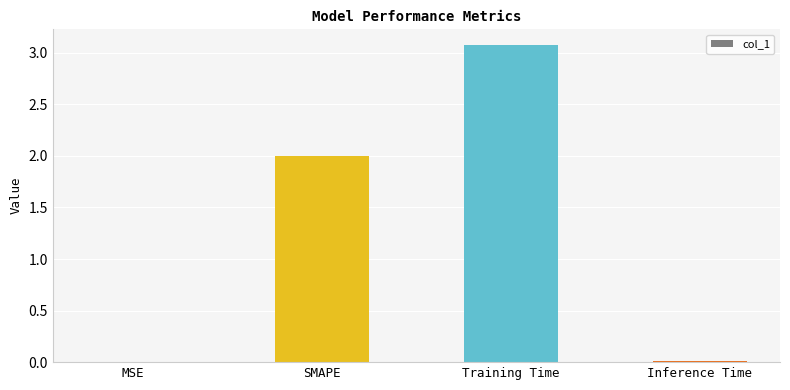

The value at Training Time is 3.1. True or false?

True